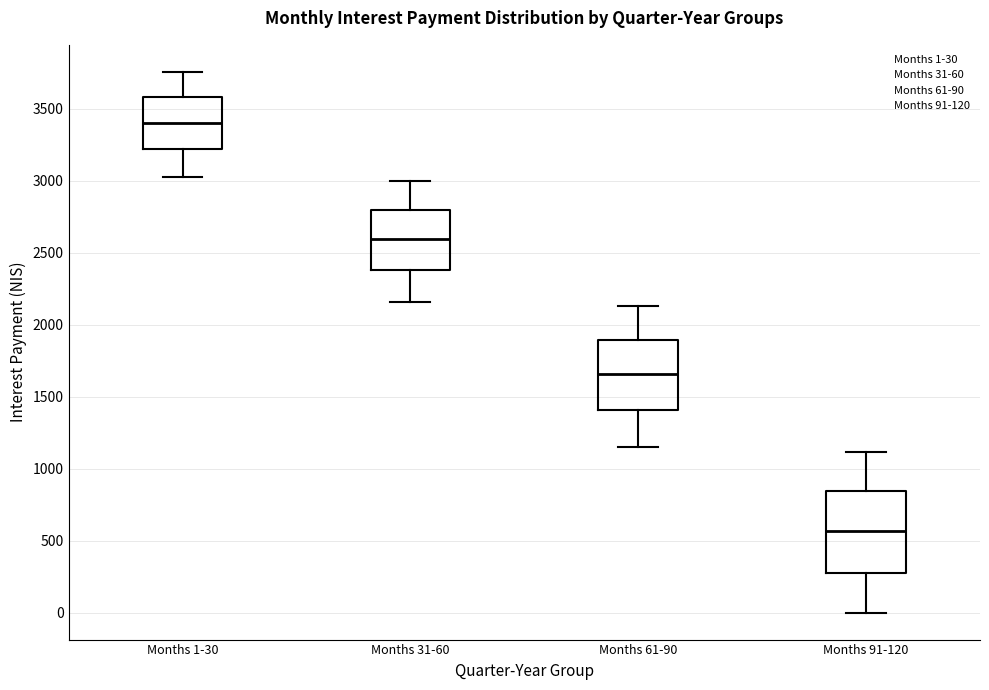

Comparing the boxes themselves (not the whiskers), which one is the tallest?

Months 91-120